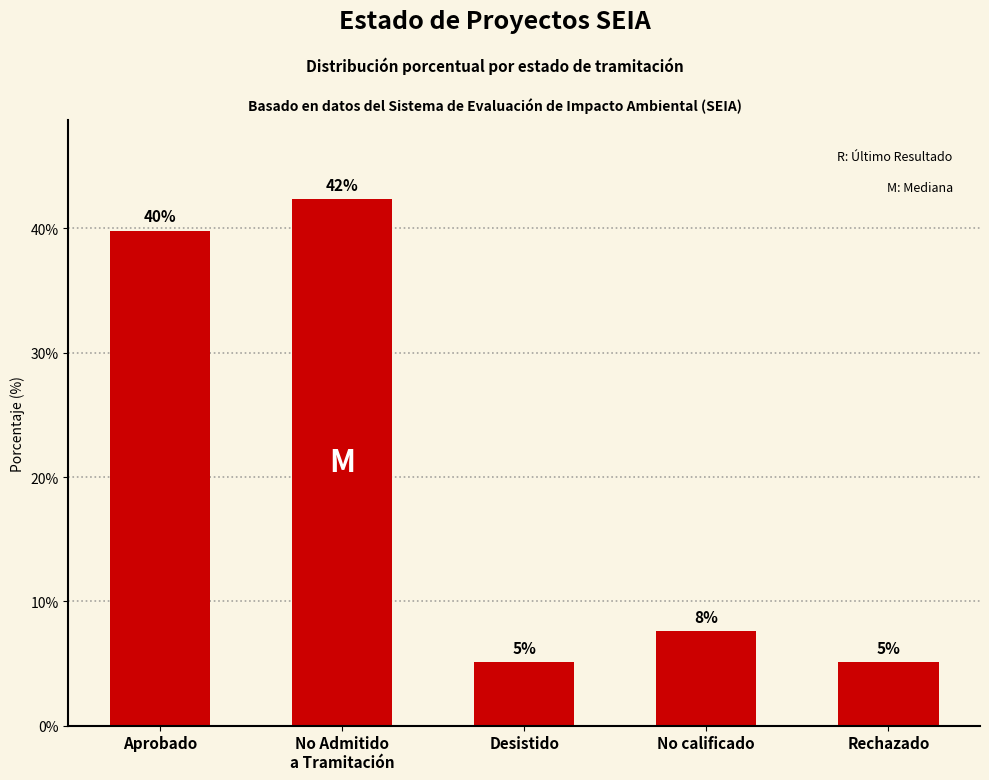

Does the chart contain stacked bars?

No